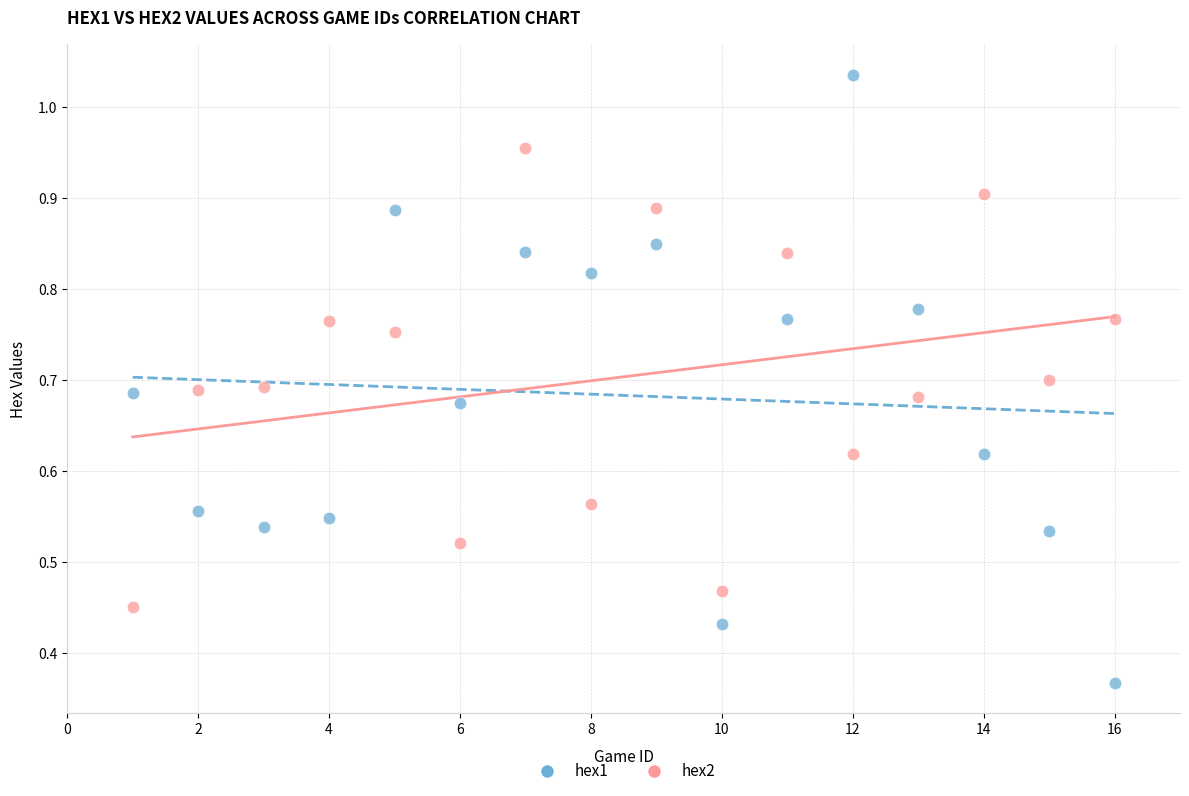

What are all the series names shown in the legend?

hex1, hex2